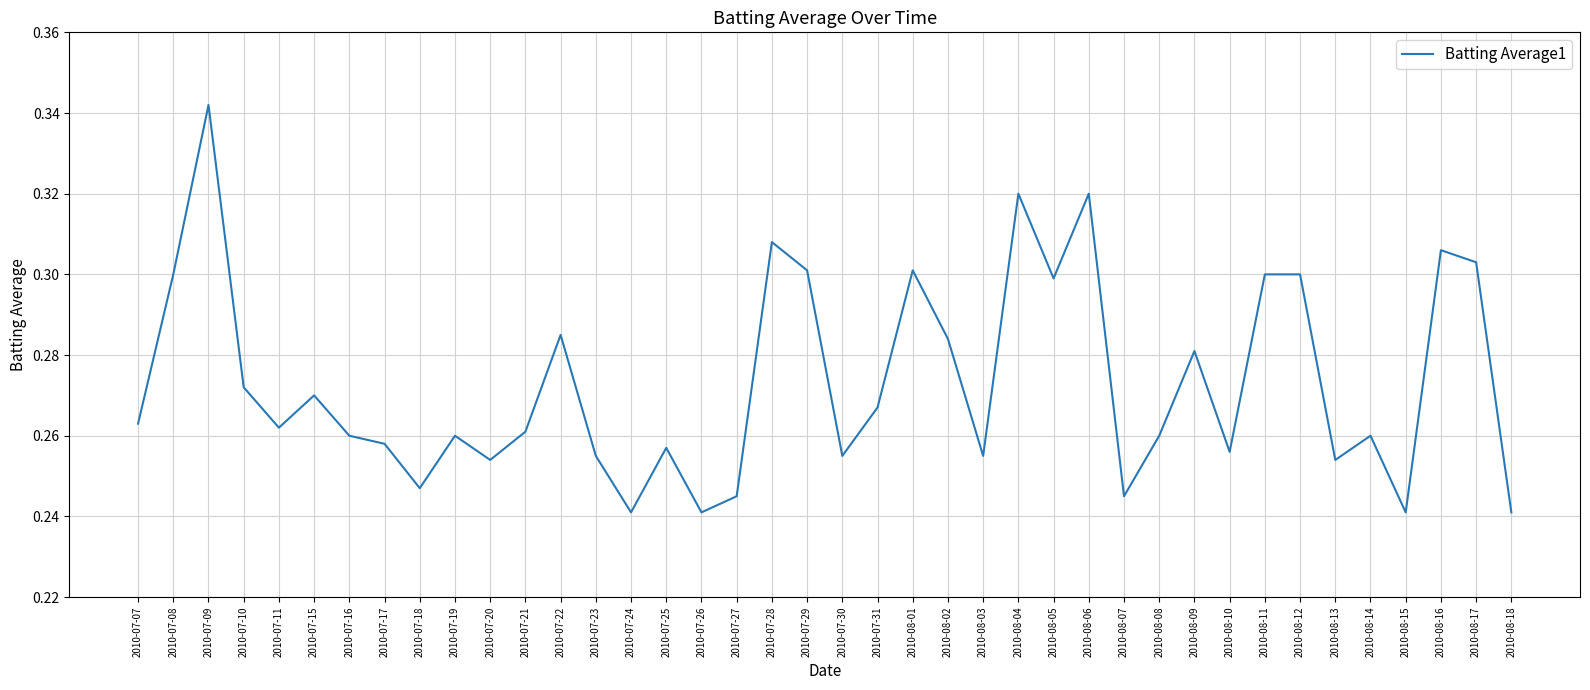

Does the chart have visible grid lines?

Yes